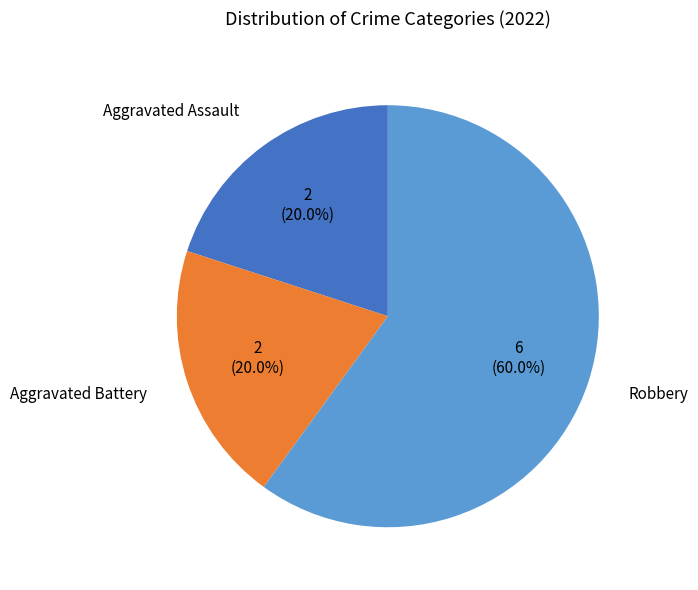

Combined, what portion of the pie is Aggravated Assault and Robbery?

80.0%